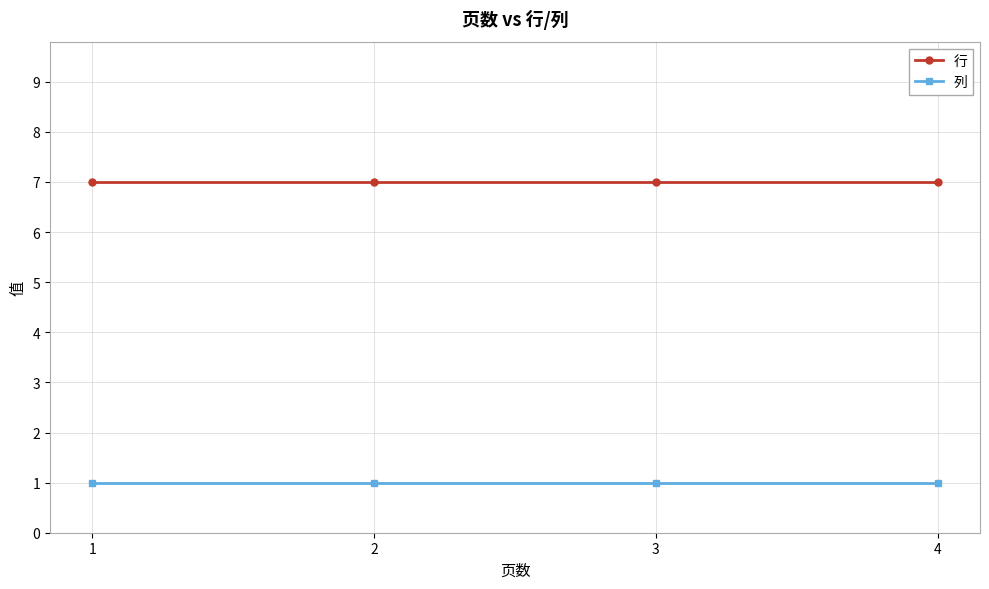

True or false: 行 and 列 cross at least once.

False